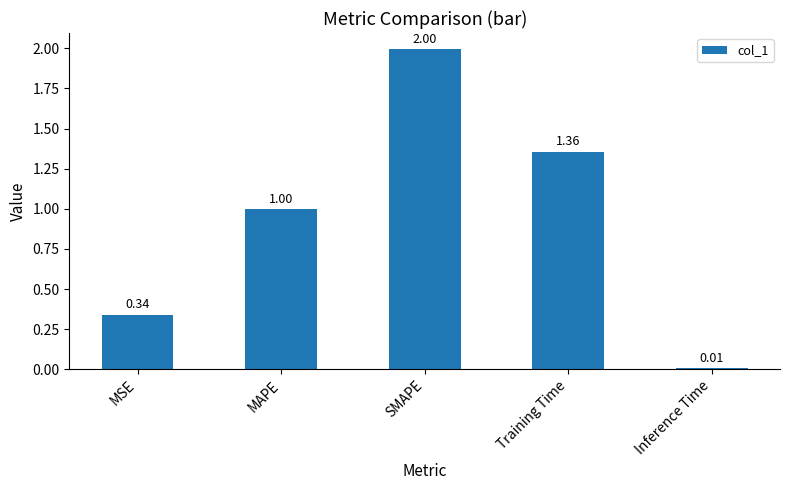

Which category has the highest value across all series?

SMAPE